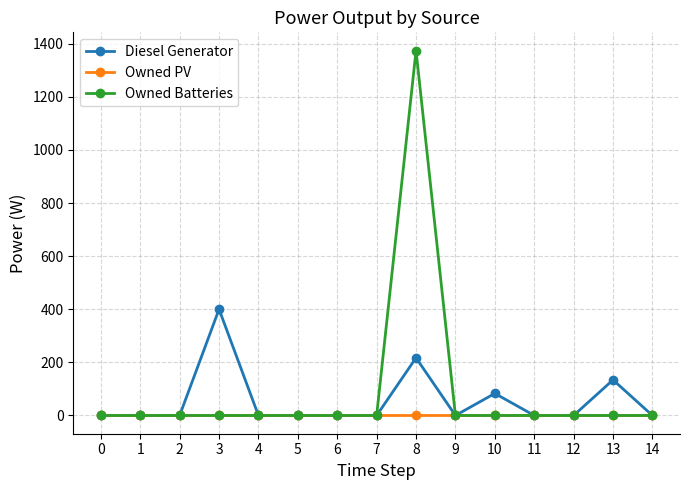

The value of Diesel Generator at 1 is 0. True or false?

True